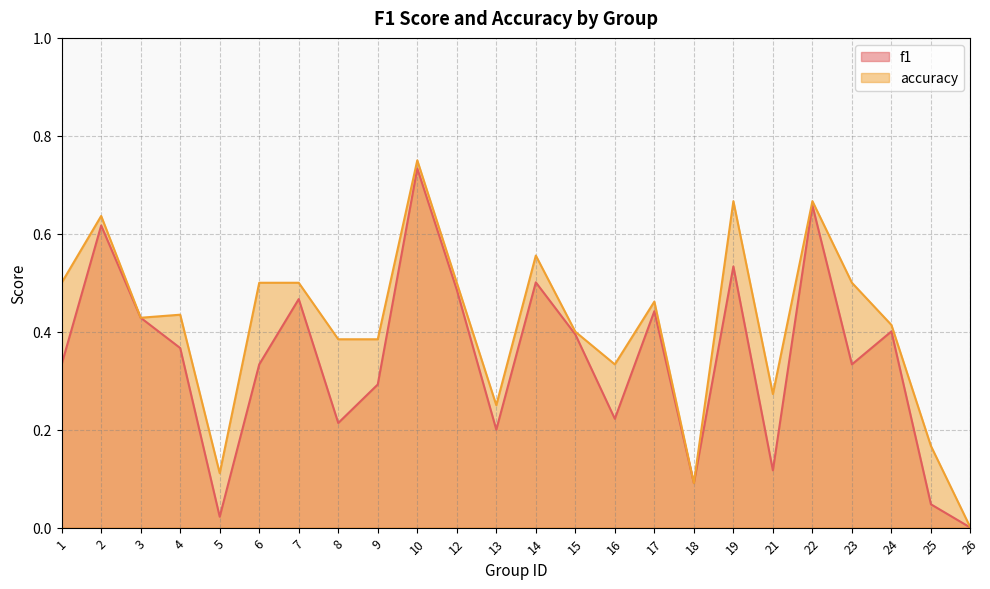

Between 6 and 23, which is larger?

6